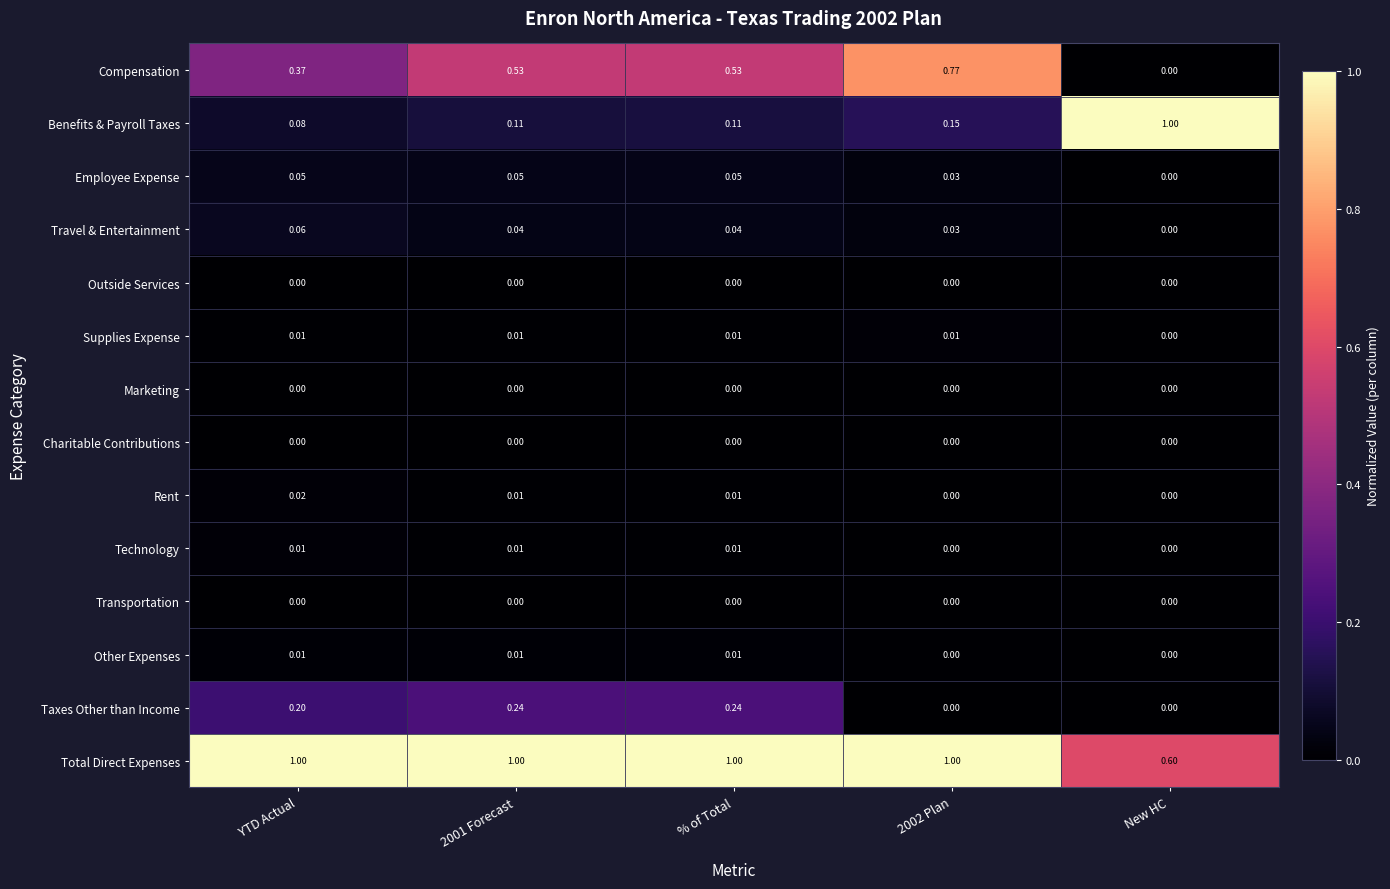

At which label is Supplies Expense closest to 0?

New HC